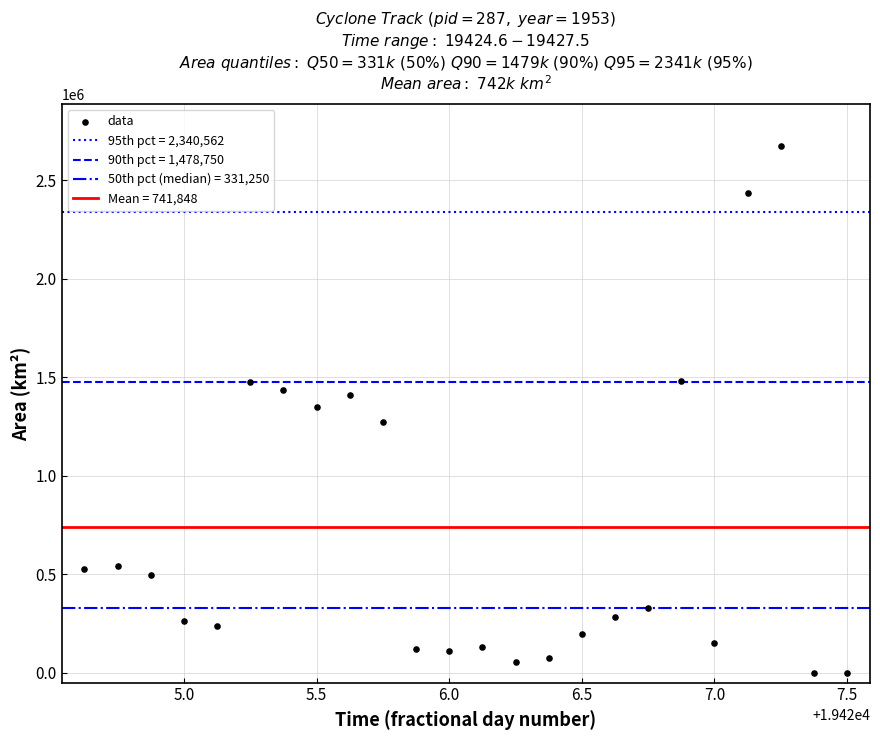

What is the range of Y values (max minus min)?

2673125